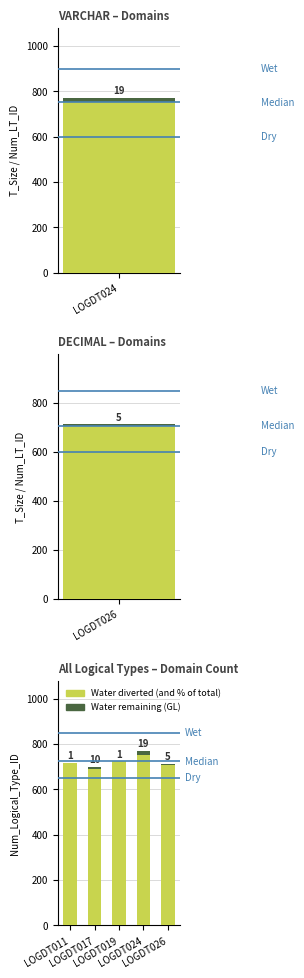

List the series in order of their peak value, lowest first.

Water remaining (GL), Water diverted (and % of total)